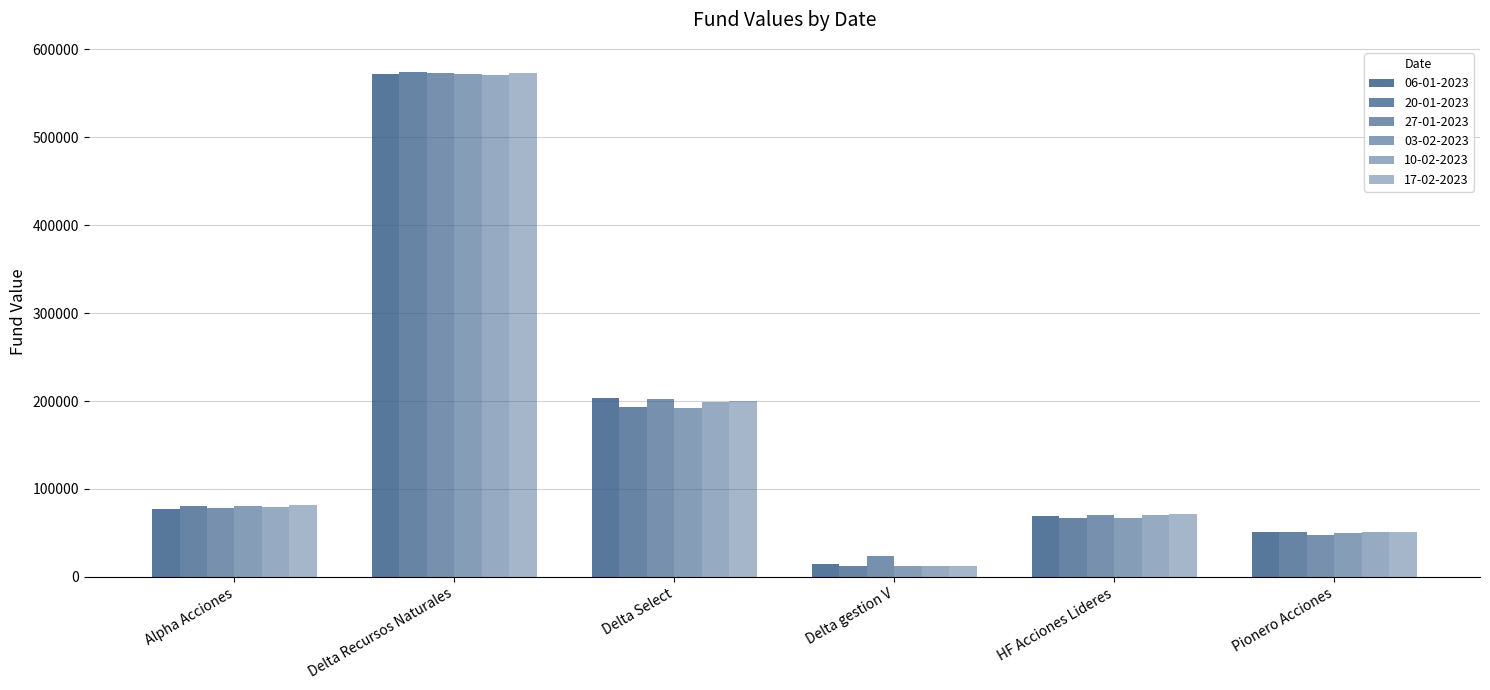

Is the value of 20-01-2023 at Pionero Acciones greater than the value of 03-02-2023 at Delta Recursos Naturales?

No